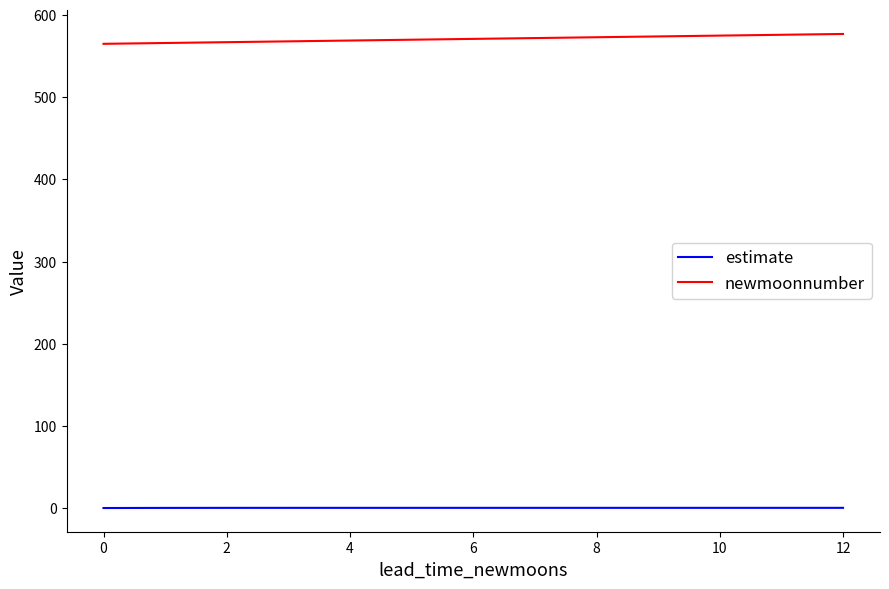

What is the minimum value for newmoonnumber?

565.0